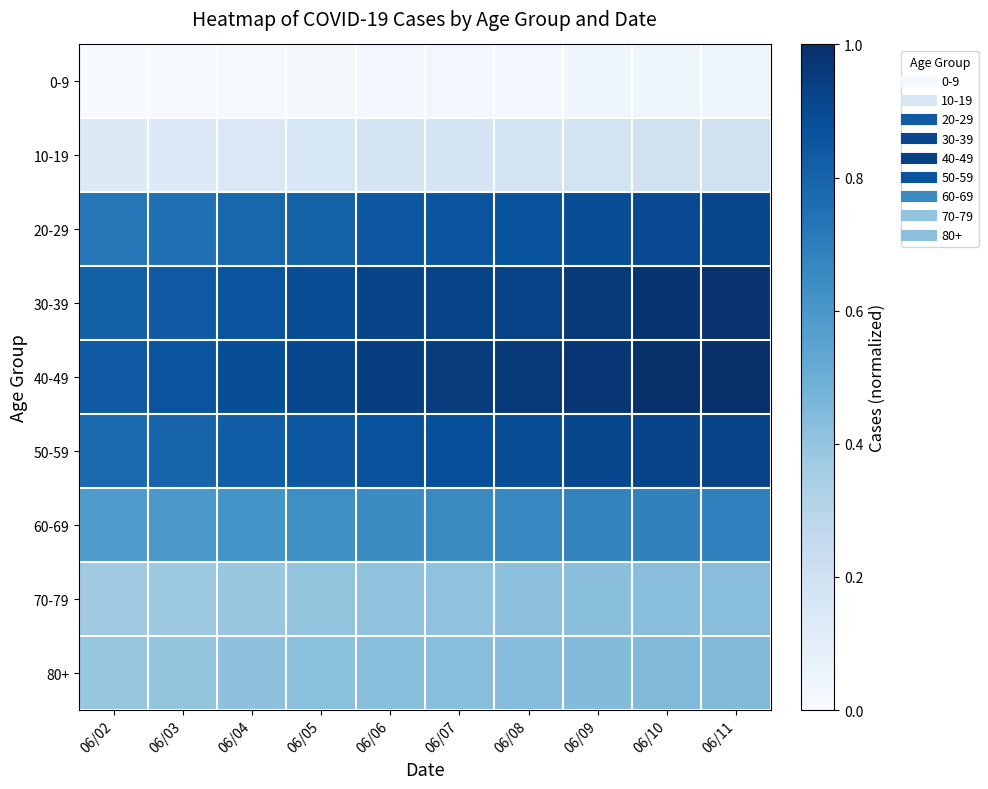

Reading right to left, what are all the values shown in this chart?

0-9: 06/11=0.0	06/10=0.0	06/09=0.0	06/08=0.0	06/07=0.0	06/06=0.0	06/05=0.0	06/04=0.0	06/03=0.0	06/02=0.0
10-19: 06/11=0.2	06/10=0.2	06/09=0.2	06/08=0.2	06/07=0.2	06/06=0.2	06/05=0.2	06/04=0.1	06/03=0.1	06/02=0.1
20-29: 06/11=0.9	06/10=0.9	06/09=0.9	06/08=0.9	06/07=0.9	06/06=0.8	06/05=0.8	06/04=0.8	06/03=0.8	06/02=0.7
30-39: 06/11=1.0	06/10=1.0	06/09=1.0	06/08=0.9	06/07=0.9	06/06=0.9	06/05=0.9	06/04=0.9	06/03=0.8	06/02=0.8
40-49: 06/11=1.0	06/10=1.0	06/09=1.0	06/08=1.0	06/07=1.0	06/06=0.9	06/05=0.9	06/04=0.9	06/03=0.9	06/02=0.8
50-59: 06/11=0.9	06/10=0.9	06/09=0.9	06/08=0.9	06/07=0.9	06/06=0.9	06/05=0.8	06/04=0.8	06/03=0.8	06/02=0.8
60-69: 06/11=0.7	06/10=0.7	06/09=0.7	06/08=0.7	06/07=0.7	06/06=0.6	06/05=0.6	06/04=0.6	06/03=0.6	06/02=0.6
70-79: 06/11=0.4	06/10=0.4	06/09=0.4	06/08=0.4	06/07=0.4	06/06=0.4	06/05=0.4	06/04=0.4	06/03=0.4	06/02=0.4
80+: 06/11=0.4	06/10=0.4	06/09=0.4	06/08=0.4	06/07=0.4	06/06=0.4	06/05=0.4	06/04=0.4	06/03=0.4	06/02=0.4